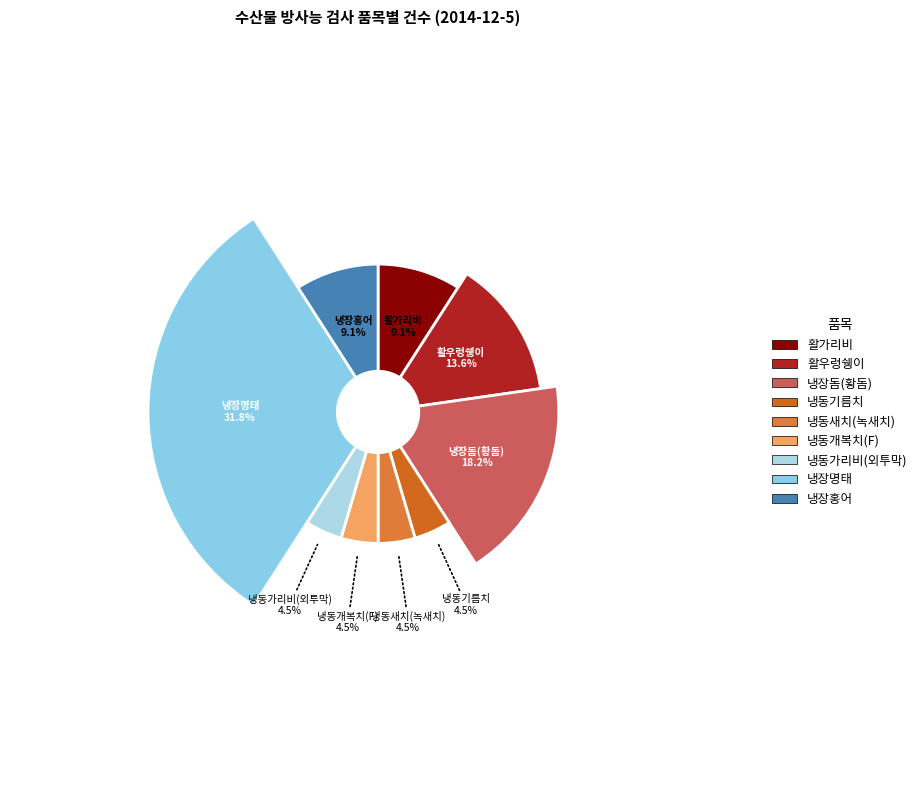

Does 냉동개복치(F) account for over 50% of the chart?

No